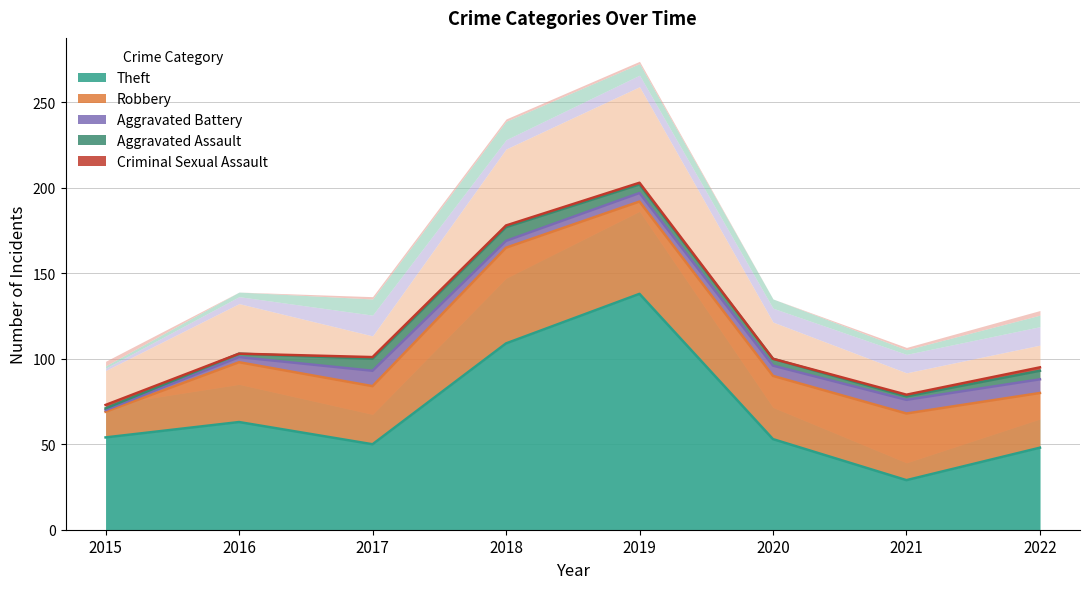

How many lines are shown in the chart?

5